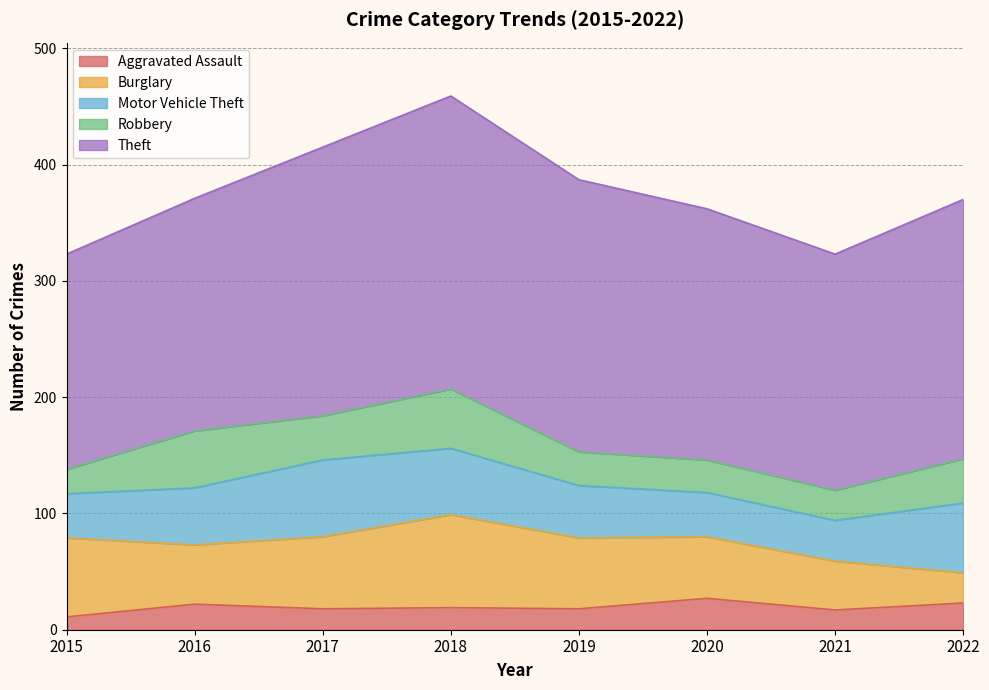

What is the approximate value of Motor Vehicle Theft at 2021?

35